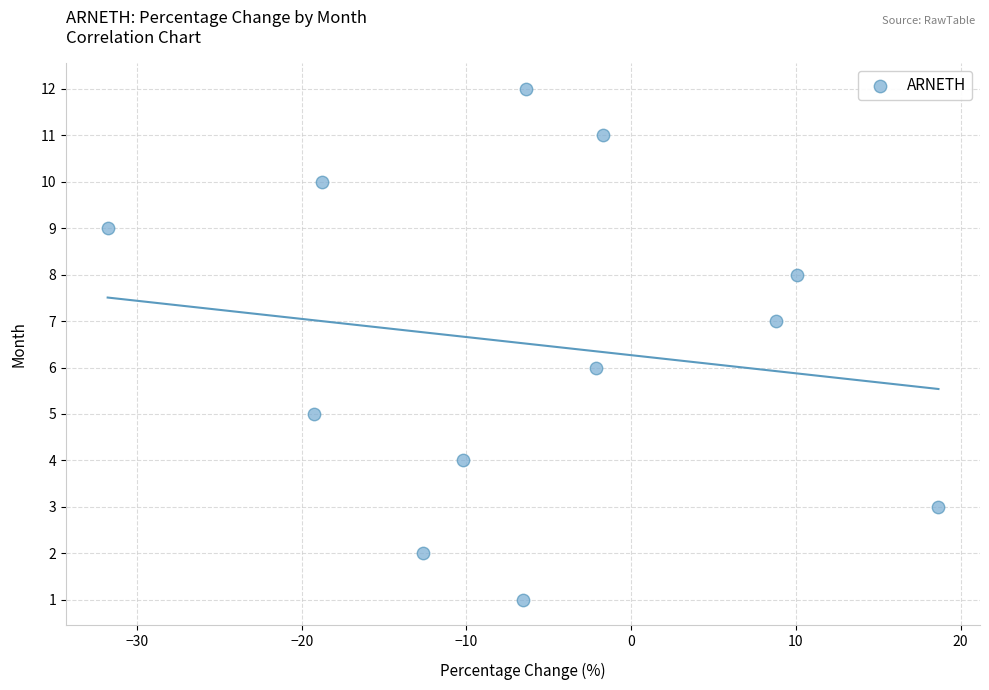

What is the range of Y values (max minus min)?

11